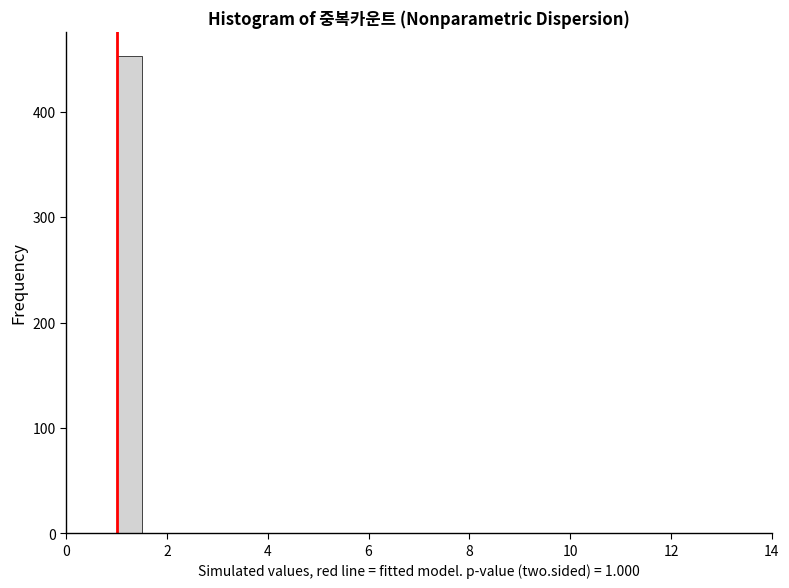

Read against the x-axis, roughly where is the centre of the tallest bar?

1.2